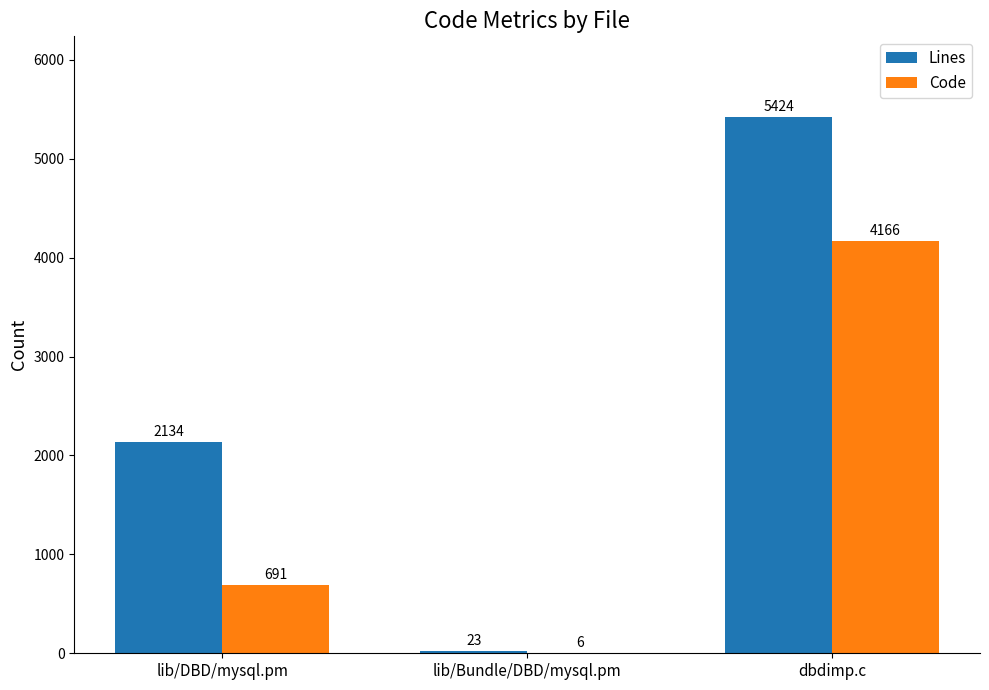

Between lib/DBD/mysql.pm and lib/Bundle/DBD/mysql.pm, which series saw the biggest shift?

Lines